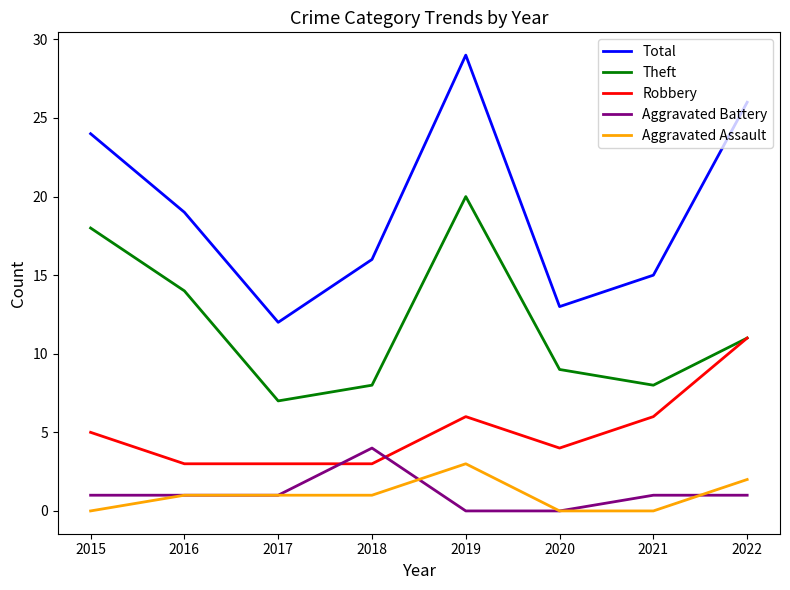

Which series changed the most between 2017 and 2020?

Theft